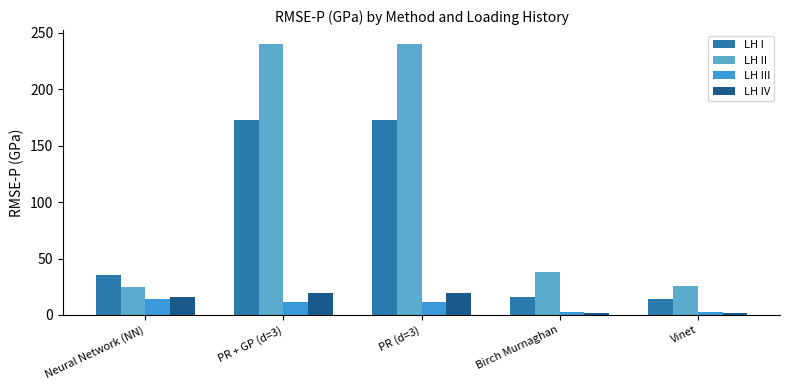

What is the average value of the LH IV series?

11.7